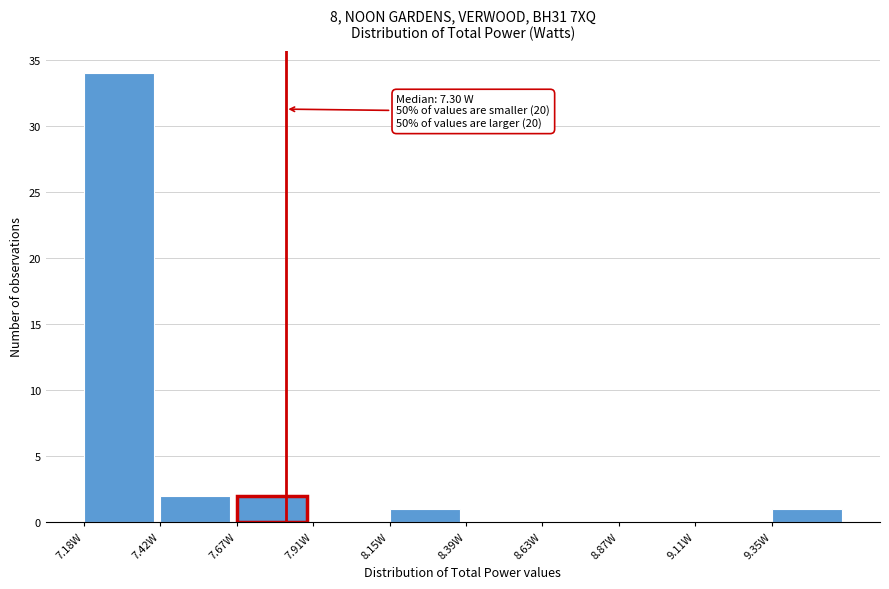

Which range on the x-axis has the tallest bar?

7.20 to 7.40